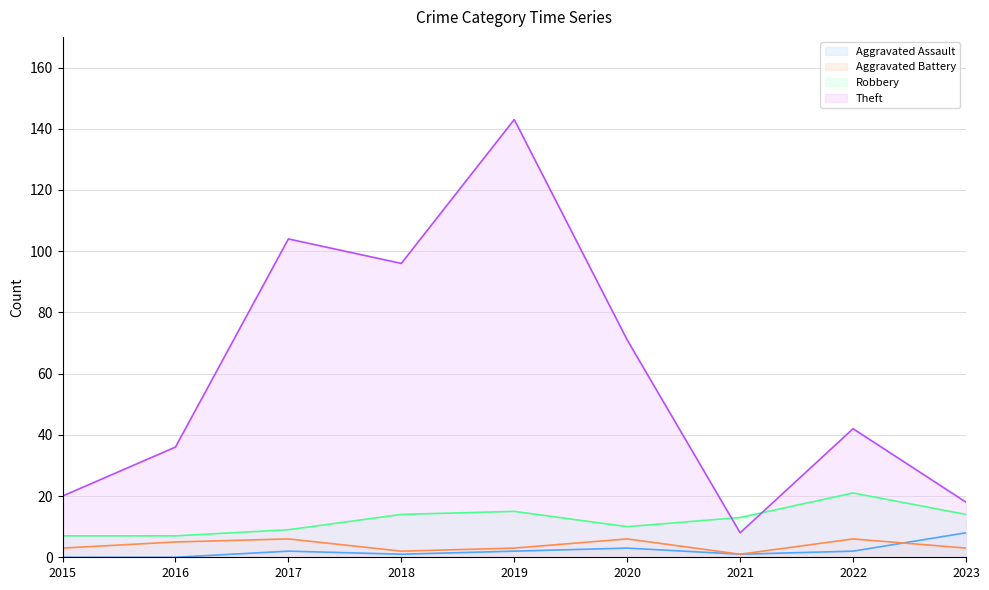

Where is the first local maximum for Aggravated Battery?

2017